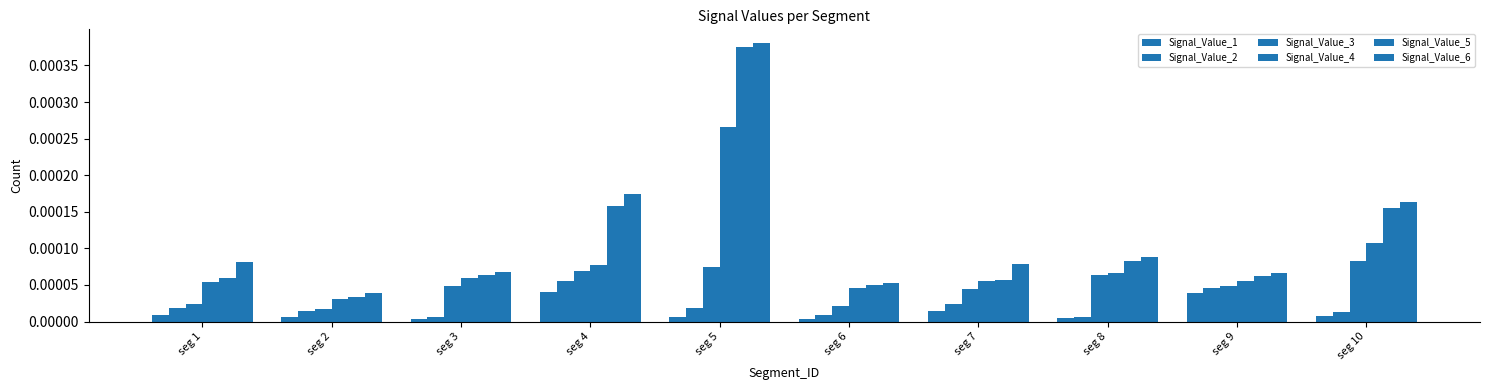

Where is Signal_Value_2 nearest to the value 0?

seg 3